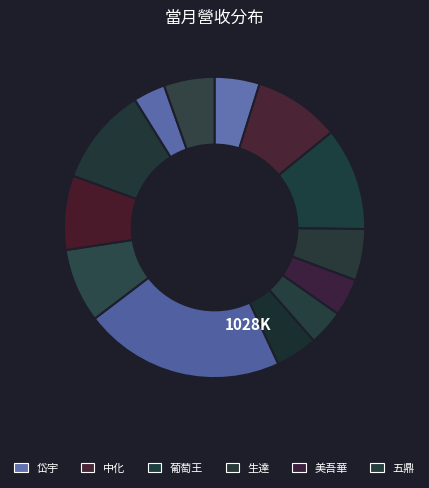

Is there any slice that represents more than half of the pie?

No